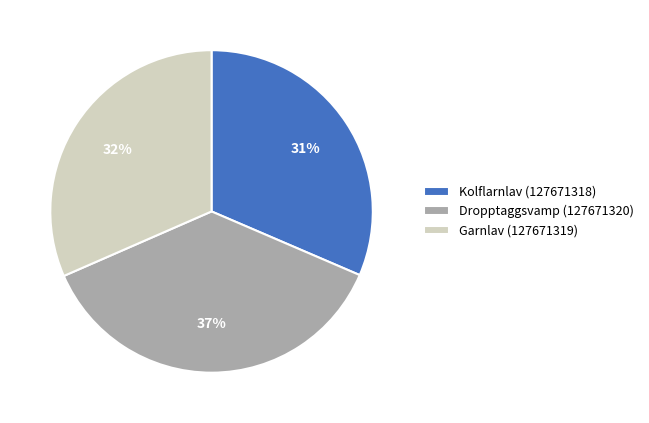

To the nearest percent, what portion does Garnlav (127671319) represent?

32%